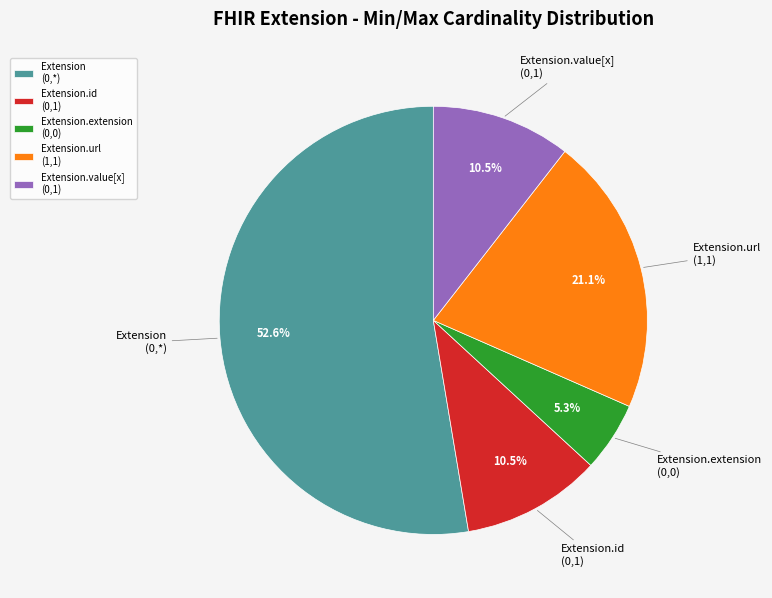

To the nearest percent, what is the difference between the largest and smallest slice percentages?

47%